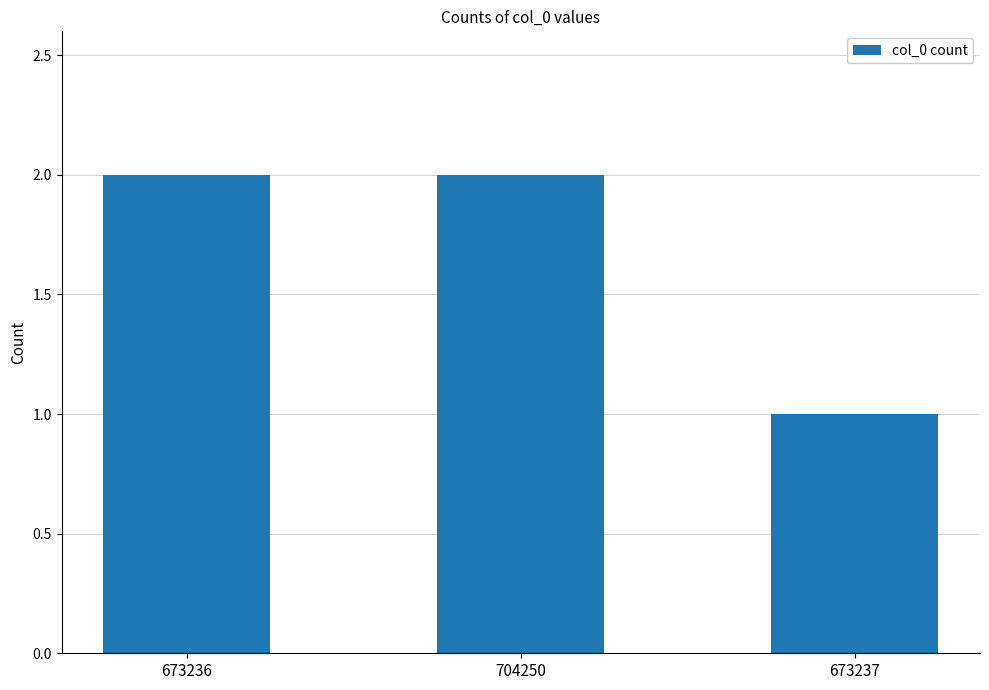

What position from the right is 704250?

2